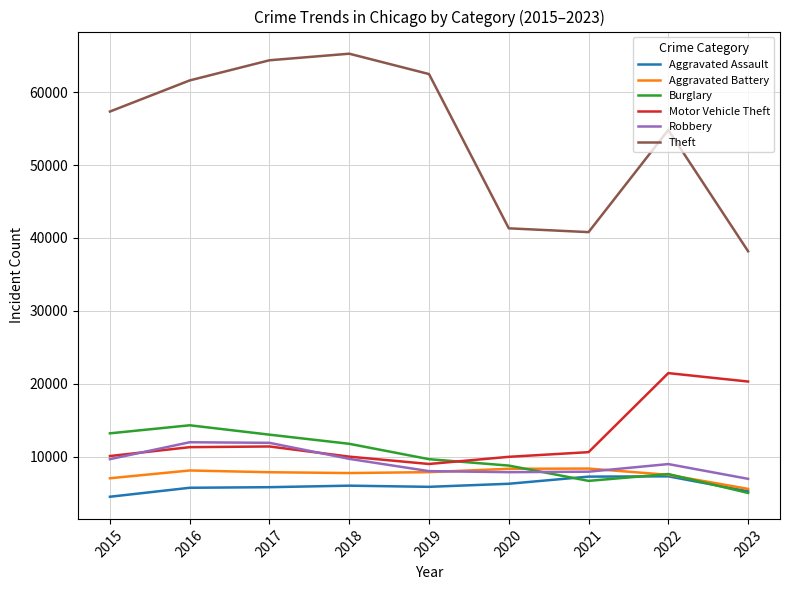

What is the difference between the highest and lowest values at 2018?

59286